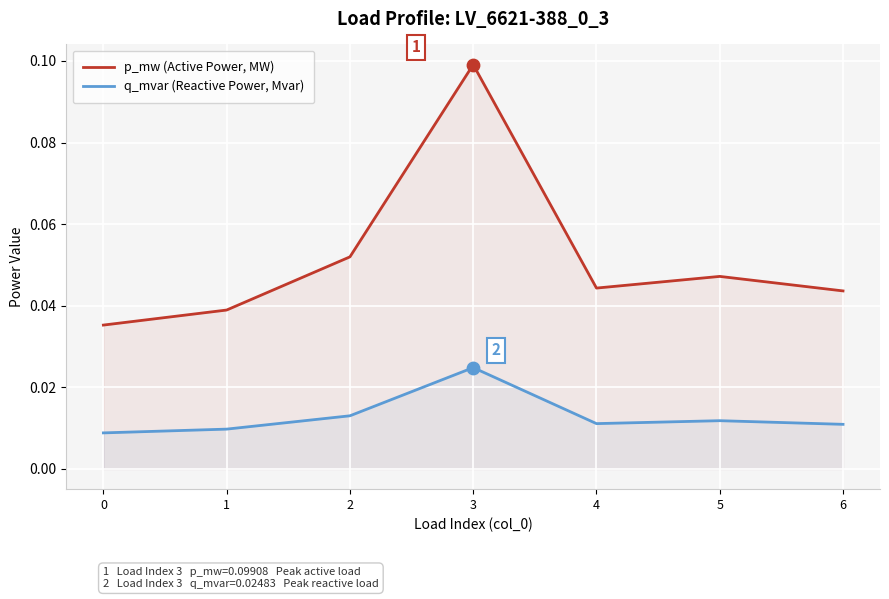

At how many categories does at least one series exceed 0?

7